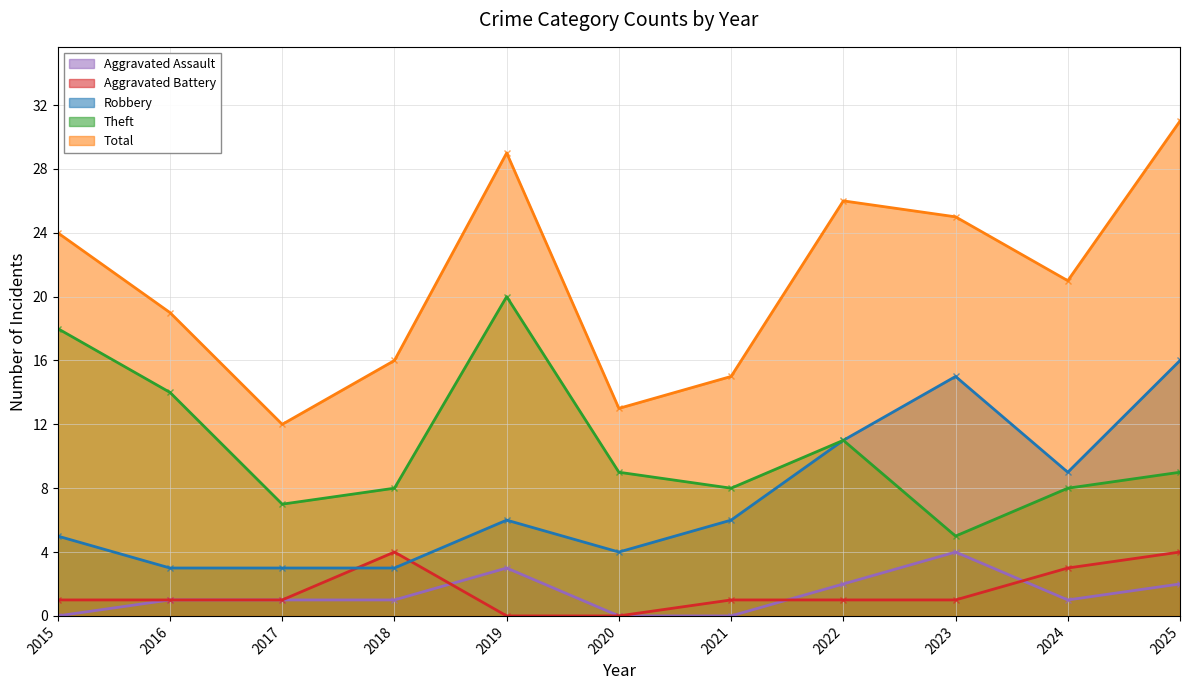

The value of Total at 2023 is 25. True or false?

True